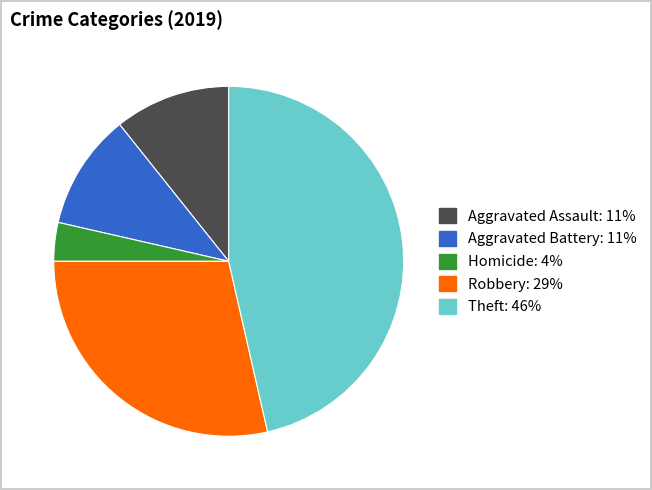

Is there a majority slice in this chart?

No